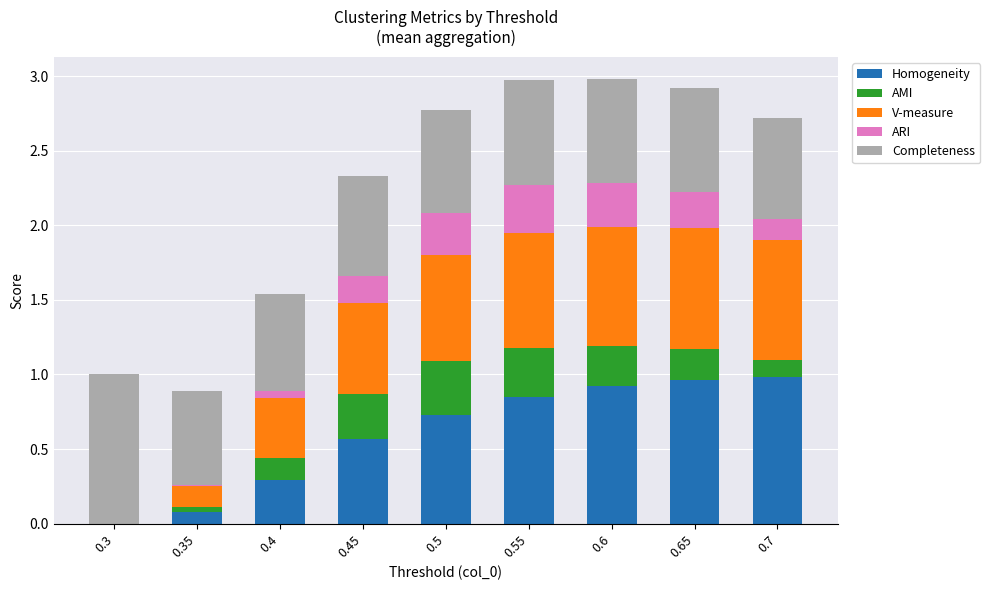

Are the bars horizontal?

No